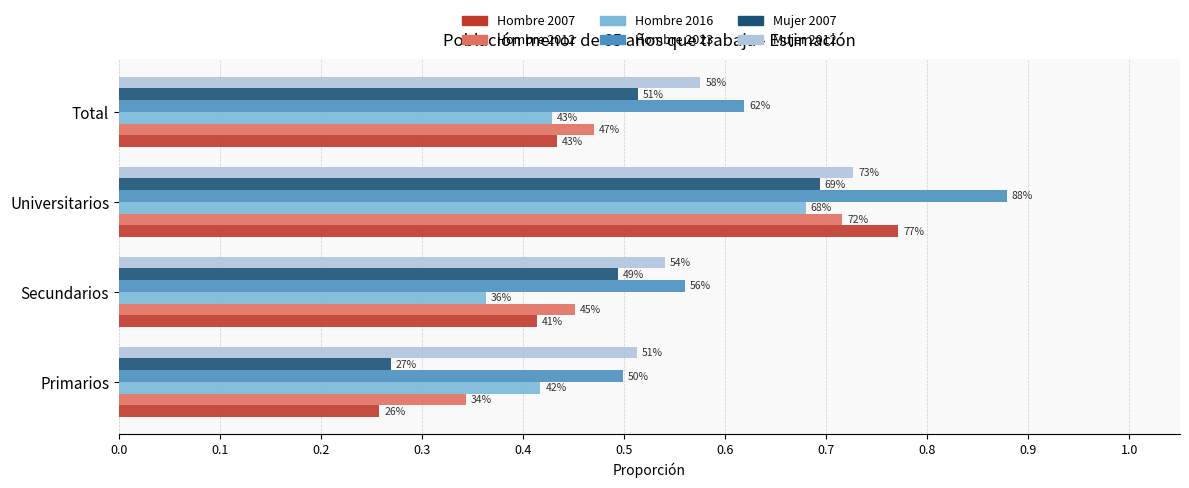

What is the difference between the second highest and minimum values in the Mujer 2007 series?

0.2